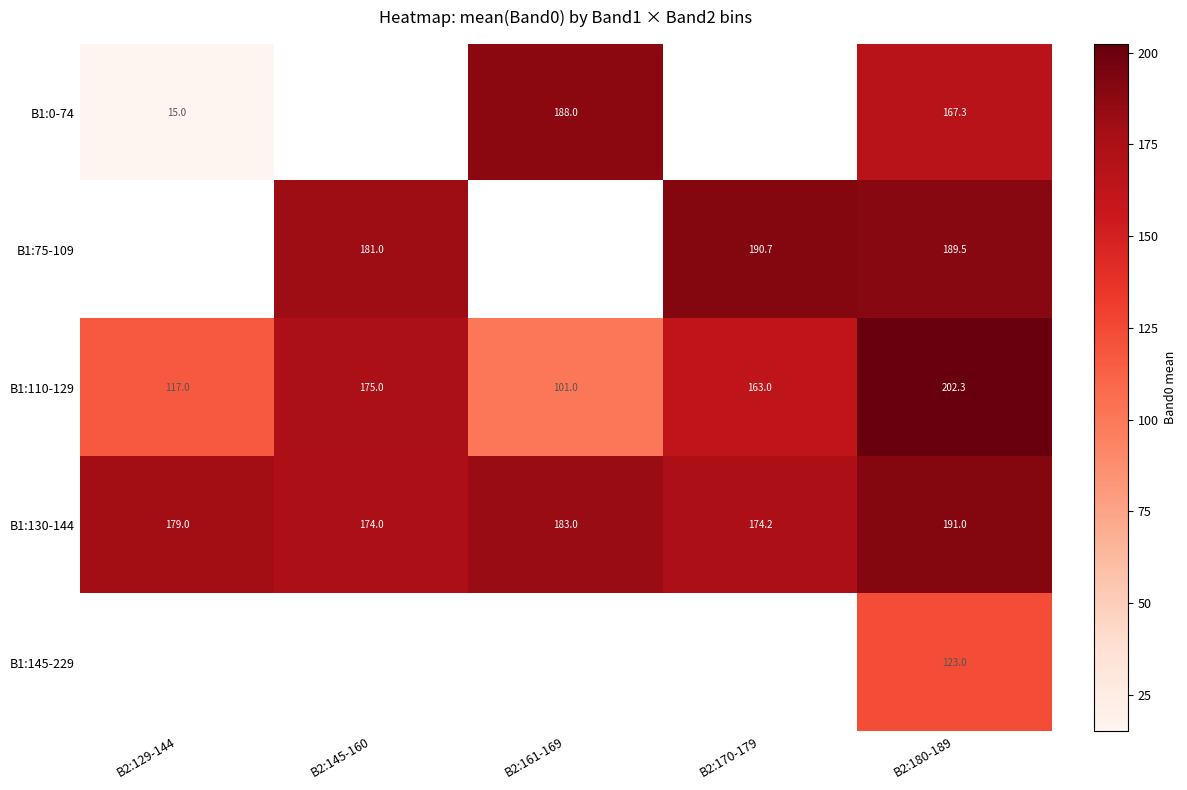

Which has a higher value, B2:129-144 or B2:180-189?

B2:180-189